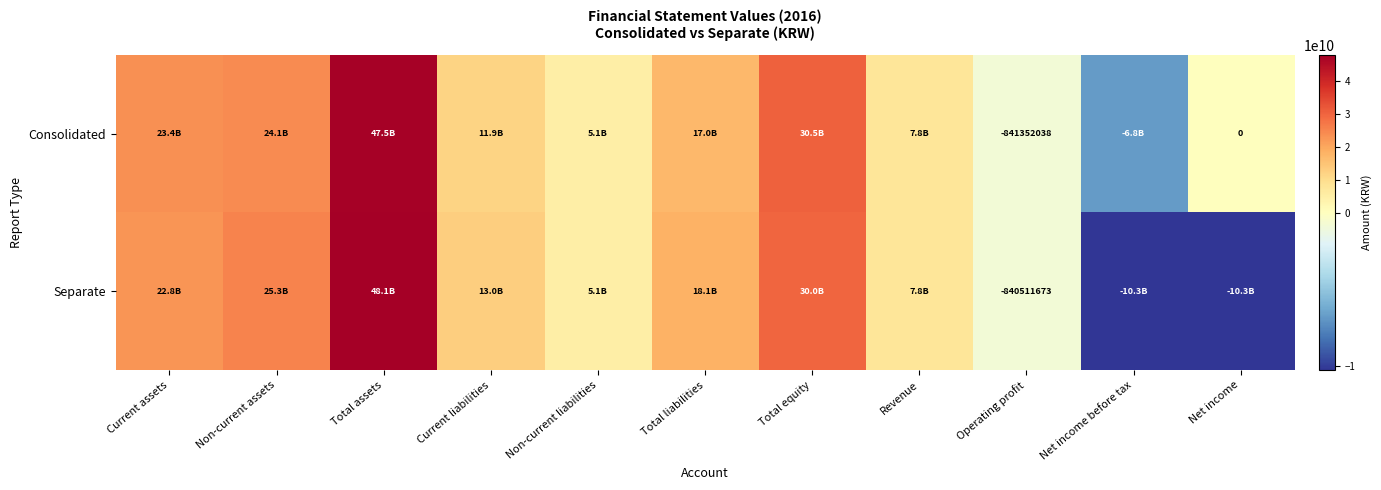

What is the total value across all series at Operating profit?

-1681863711